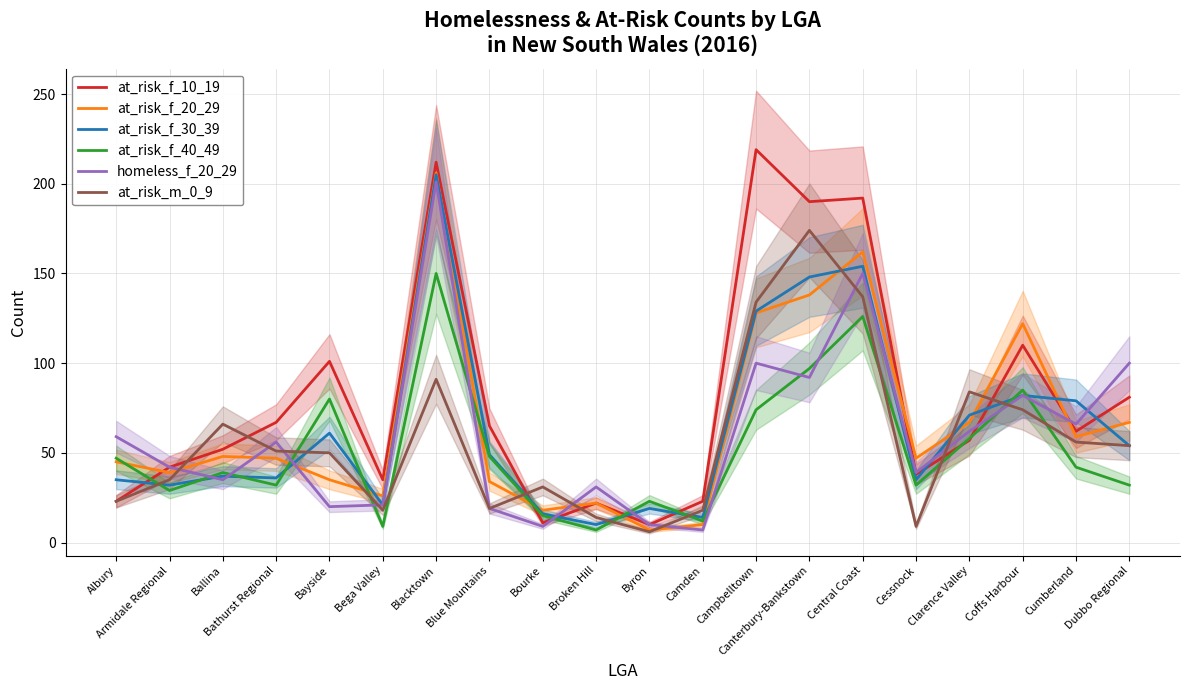

Reading left to right, what are all the values shown in this chart?

at_risk_f_10_19: 23	42	52	67	101	35	212	65	11	22	10	23	219	190	192	38	57	110	62	81
at_risk_f_20_29: 45	39	48	47	35	26	206	34	18	22	7	10	128	138	162	47	67	122	59	67
at_risk_f_30_39: 35	32	37	36	61	21	205	49	16	10	19	14	129	148	154	35	71	82	79	54
at_risk_f_40_49: 47	29	39	32	80	9	150	48	15	7	23	12	74	97	126	32	58	85	42	32
homeless_f_20_29: 59	42	35	56	20	21	201	19	9	31	10	7	100	92	150	39	62	82	66	100
at_risk_m_0_9: 23	35	66	51	50	18	91	19	31	14	6	18	134	174	137	9	84	74	56	54